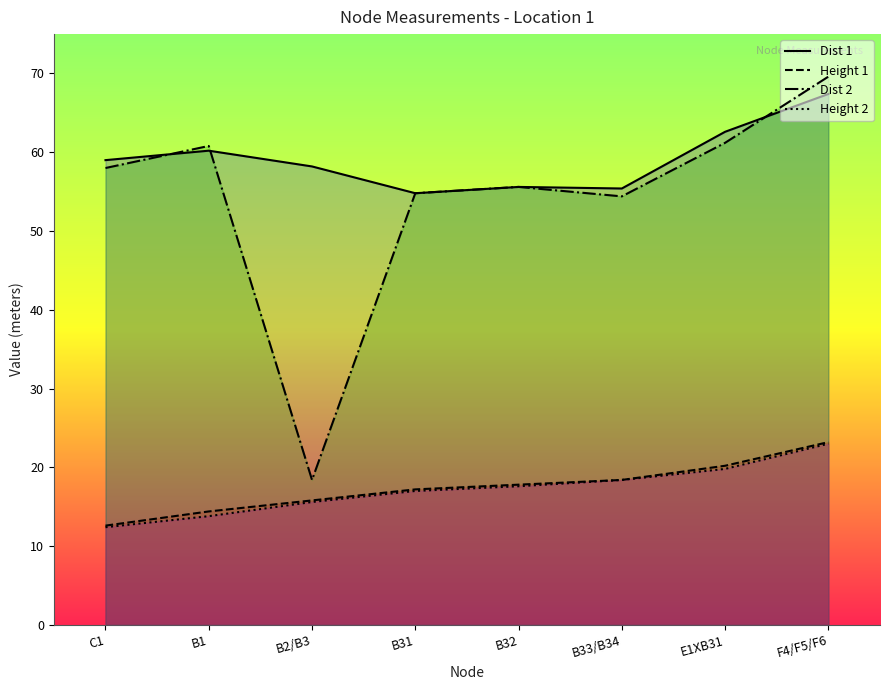

How many data points in Height 2 are above 17?

4